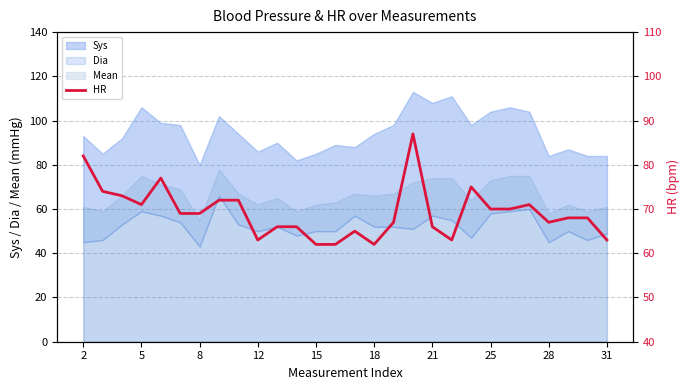

Reading right to left, extract all data points from this chart.

63	68	68	67	71	70	70	75	63	66	87	67	62	65	62	62	66	66	63	72	72	69	69	77	71	73	74	82